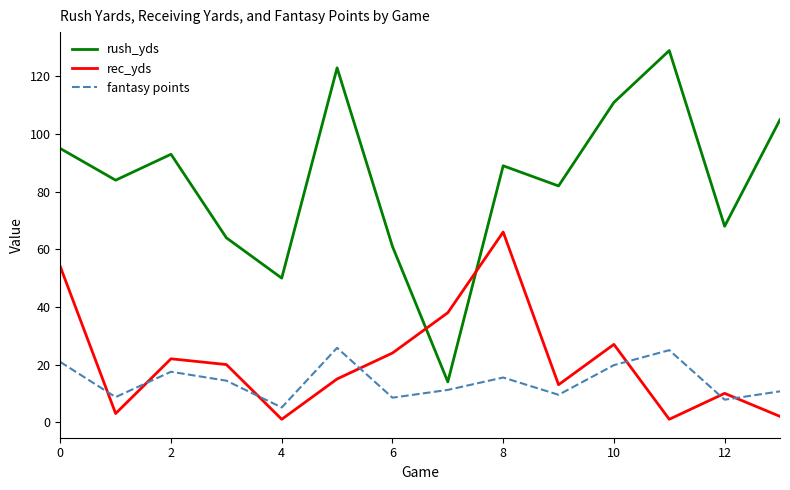

Rank the series by their maximum value, from lowest to highest.

fantasy points, rec_yds, rush_yds